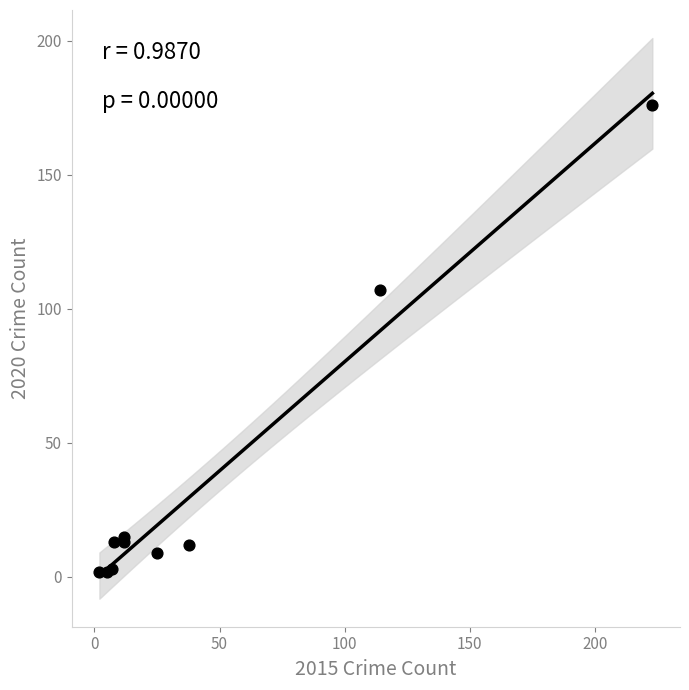

What Y value in the scatter plot is closest to 89?

107